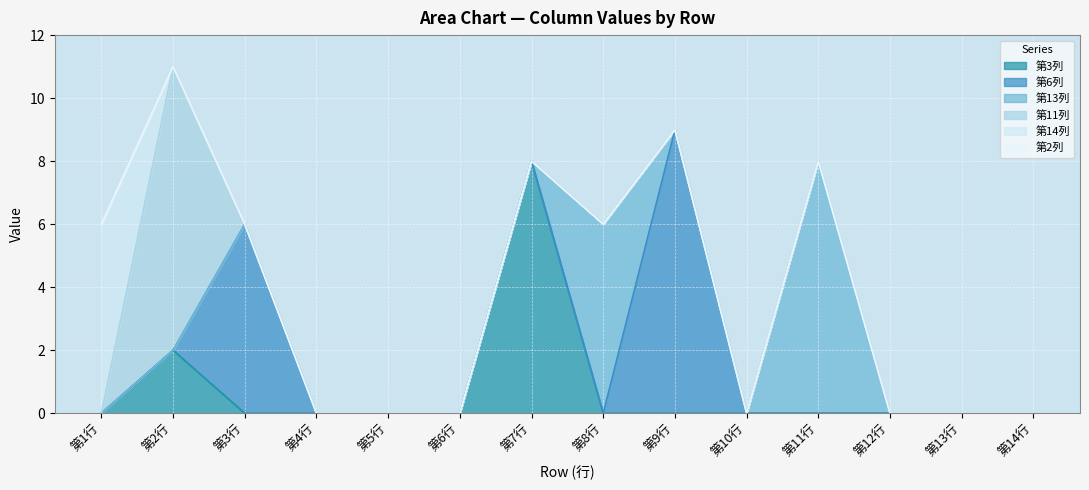

After their last crossing, which series has the higher values: 第11列 or 第14列?

第11列